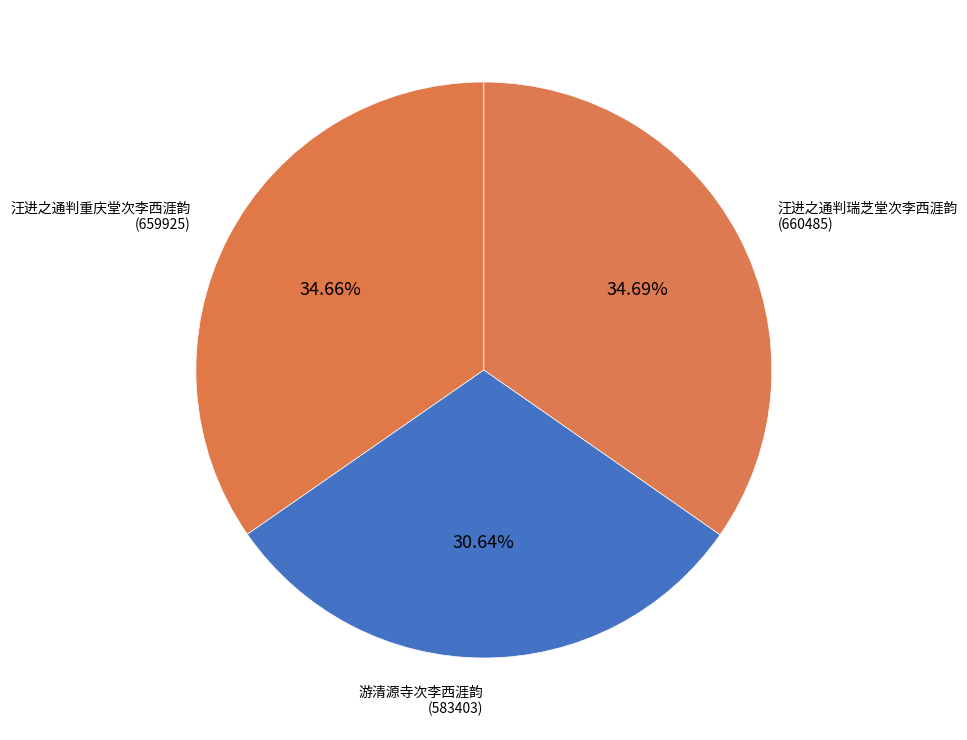

Rank the categories by value from highest to lowest.

汪进之通判瑞芝堂次李西涯韵, 汪进之通判重庆堂次李西涯韵, 游清源寺次李西涯韵